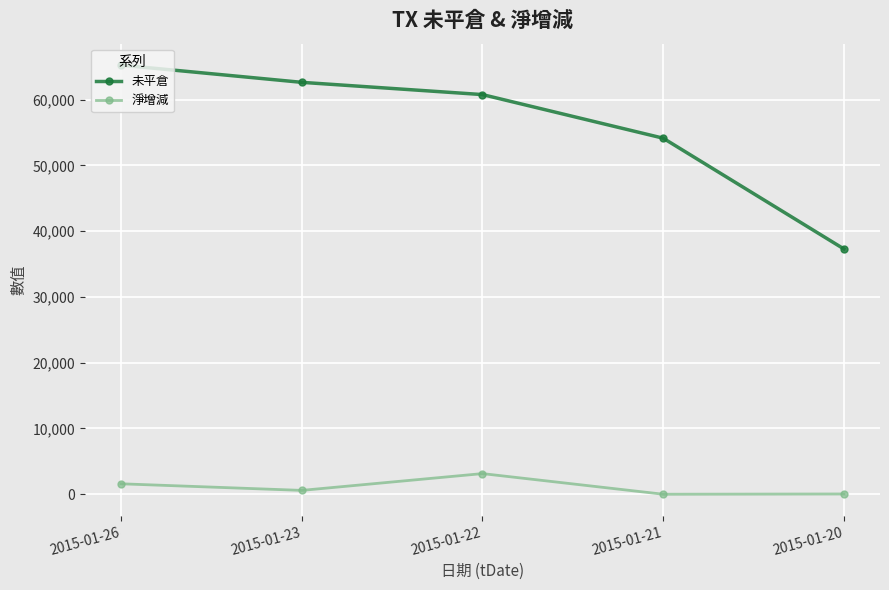

List the series in order of their overall mean, highest first.

未平倉, 淨增減